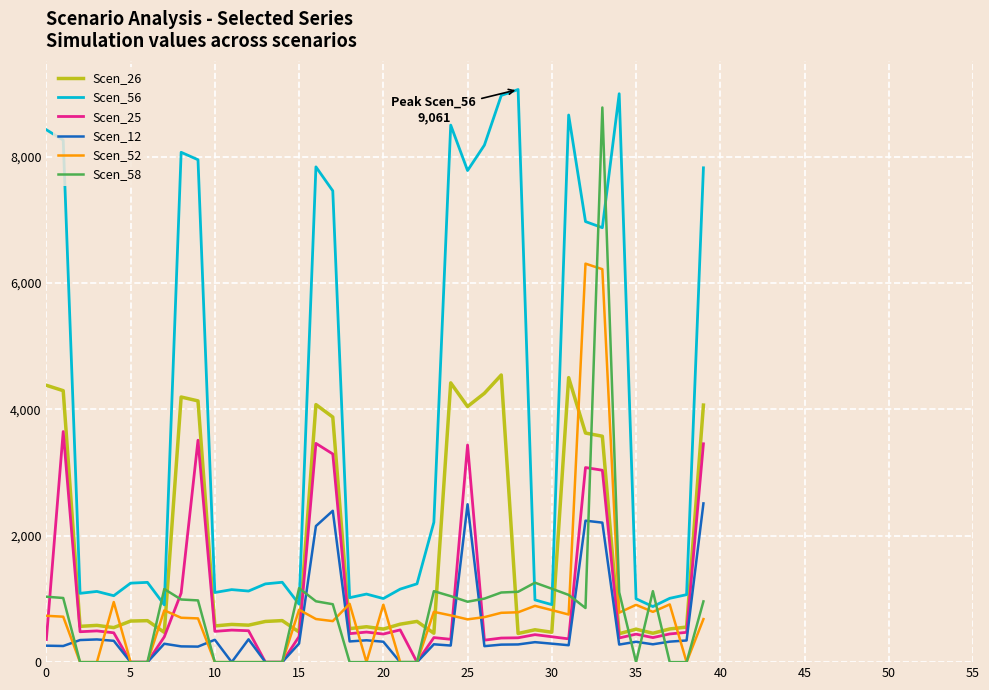

Which series has the widest spread of values?

Scen_58